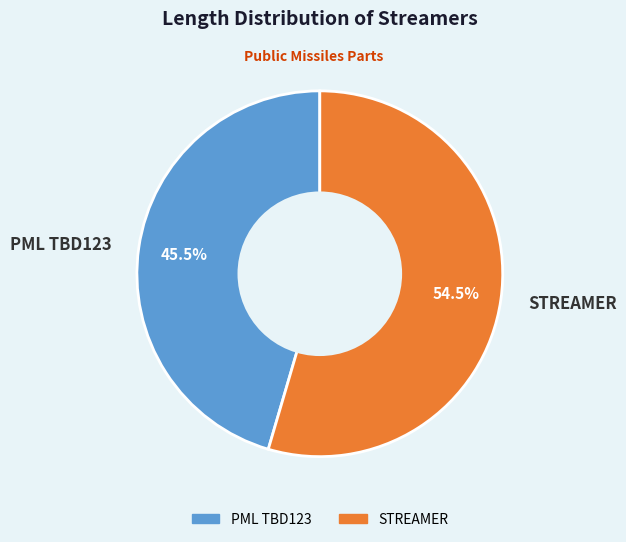

Which category has the biggest portion of the pie?

STREAMER